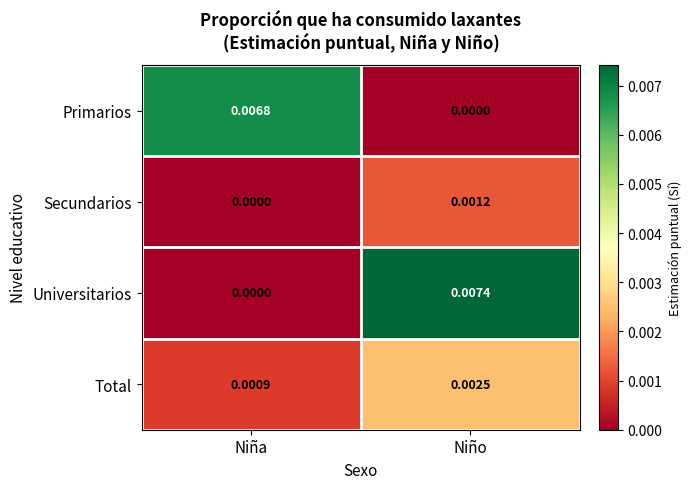

Rank the series by their maximum value, from highest to lowest.

Universitarios, Primarios, Total, Secundarios